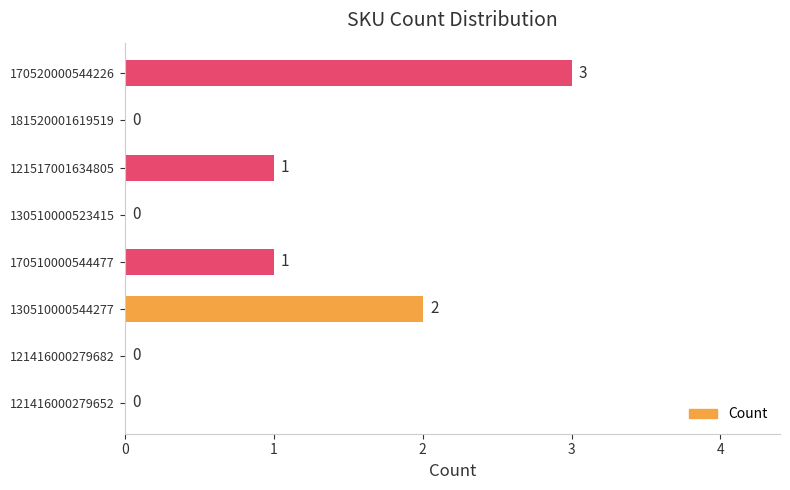

True or false: the data shows 0 at 121517001634805.

False